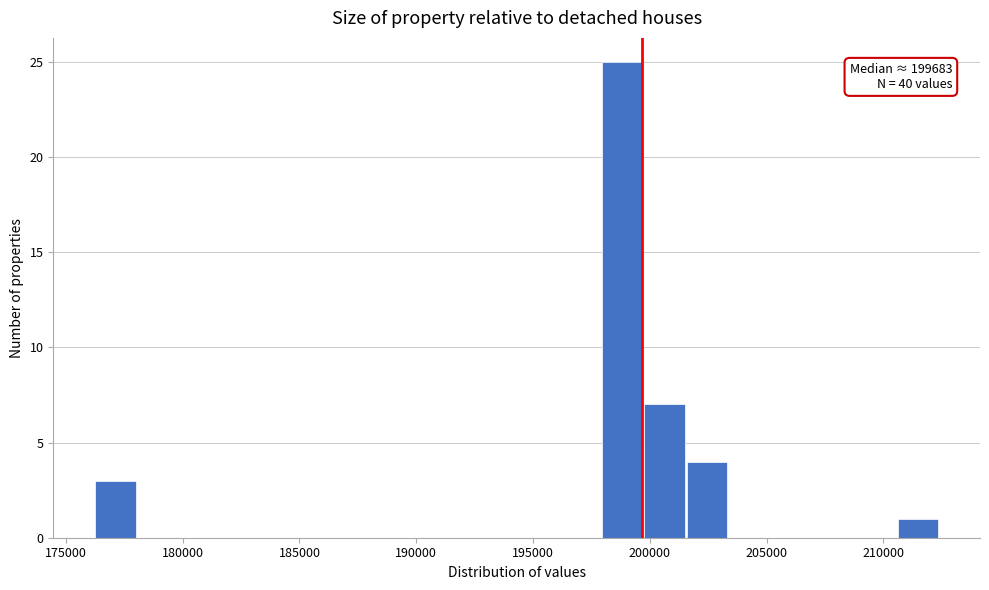

Read against the x-axis, roughly where is the centre of the tallest bar?

199000